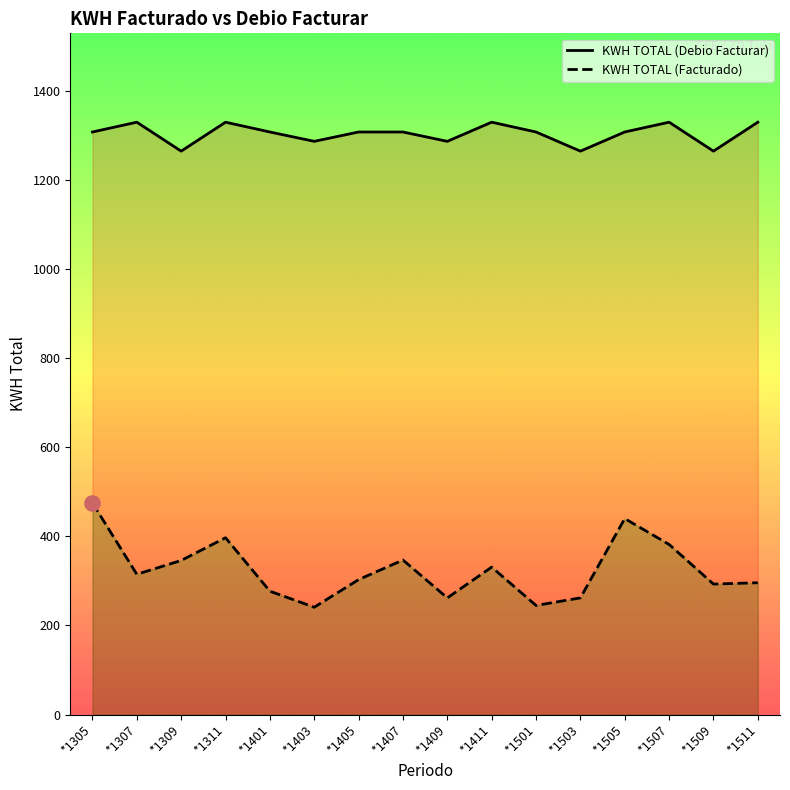

At which category is the sum across all series the highest?

*1305